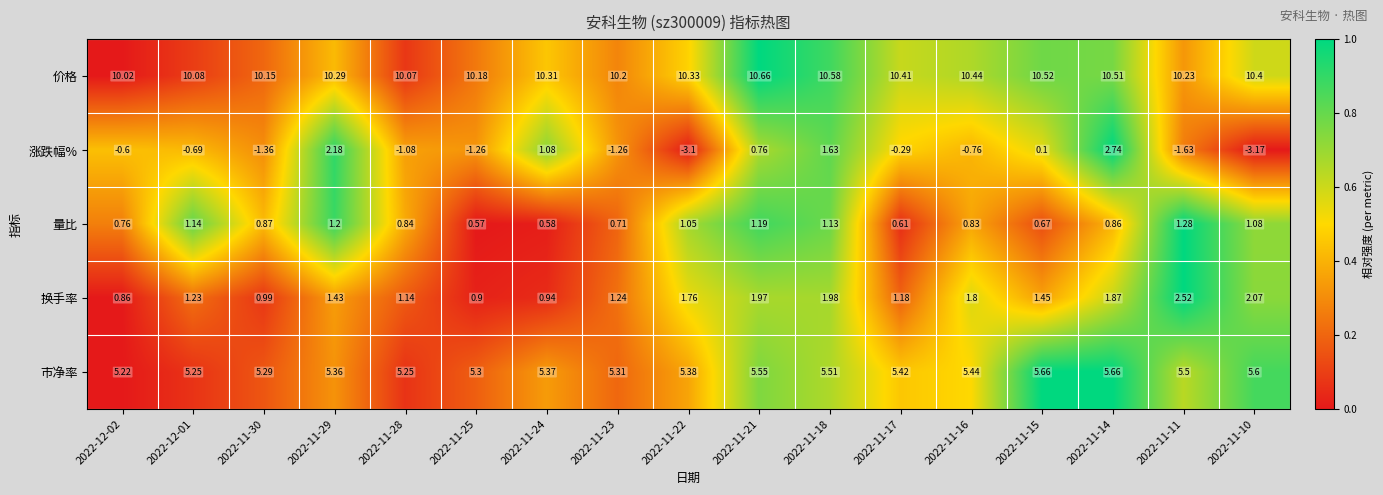

Which series has the largest range (max minus min)?

涨跌幅%